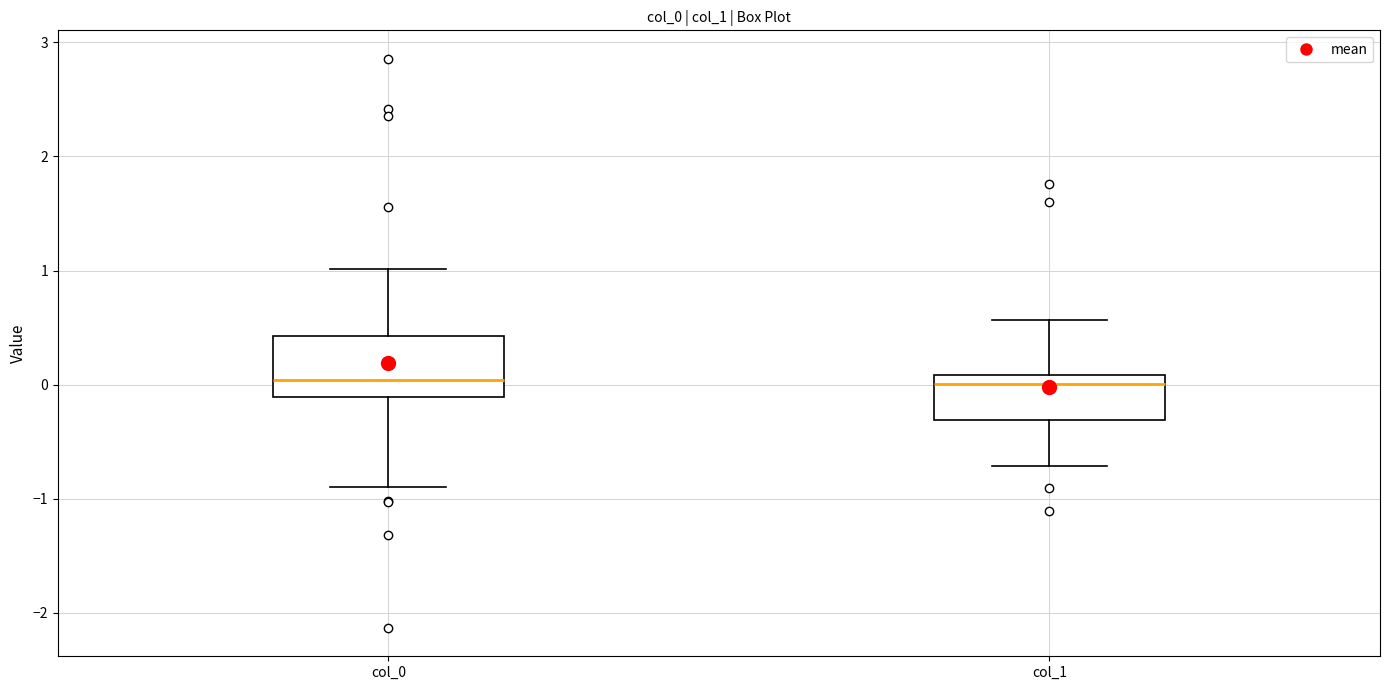

Where does the median line of the box for col_0 sit on the y-axis? The values are not printed on the chart, so give them approximately, as read against the axis.

0.0